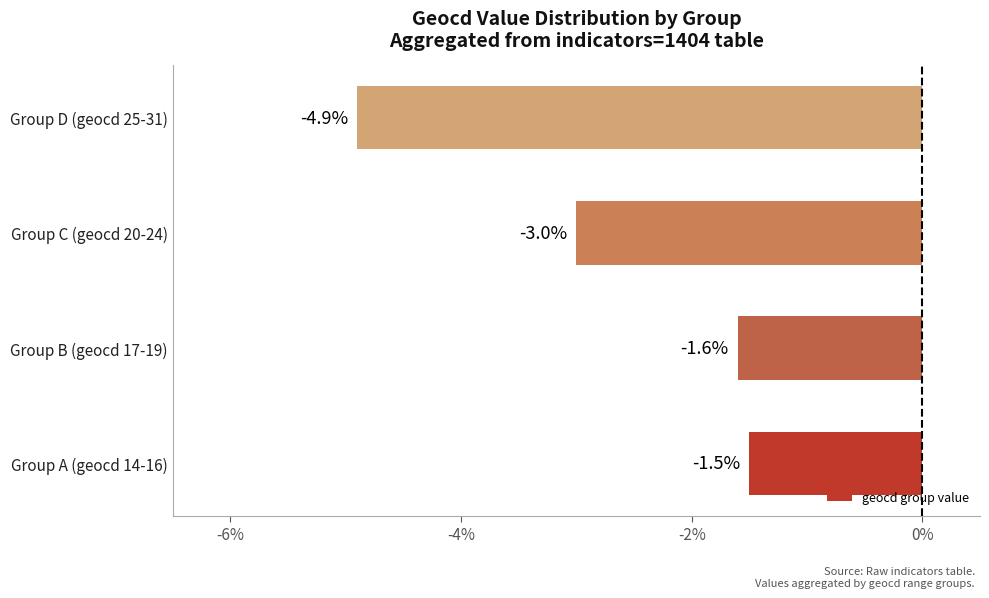

Reading bottom to top, extract all data points from this chart.

Group A (geocd 14-16)=-1.5	Group B (geocd 17-19)=-1.6	Group C (geocd 20-24)=-3.0	Group D (geocd 25-31)=-4.9